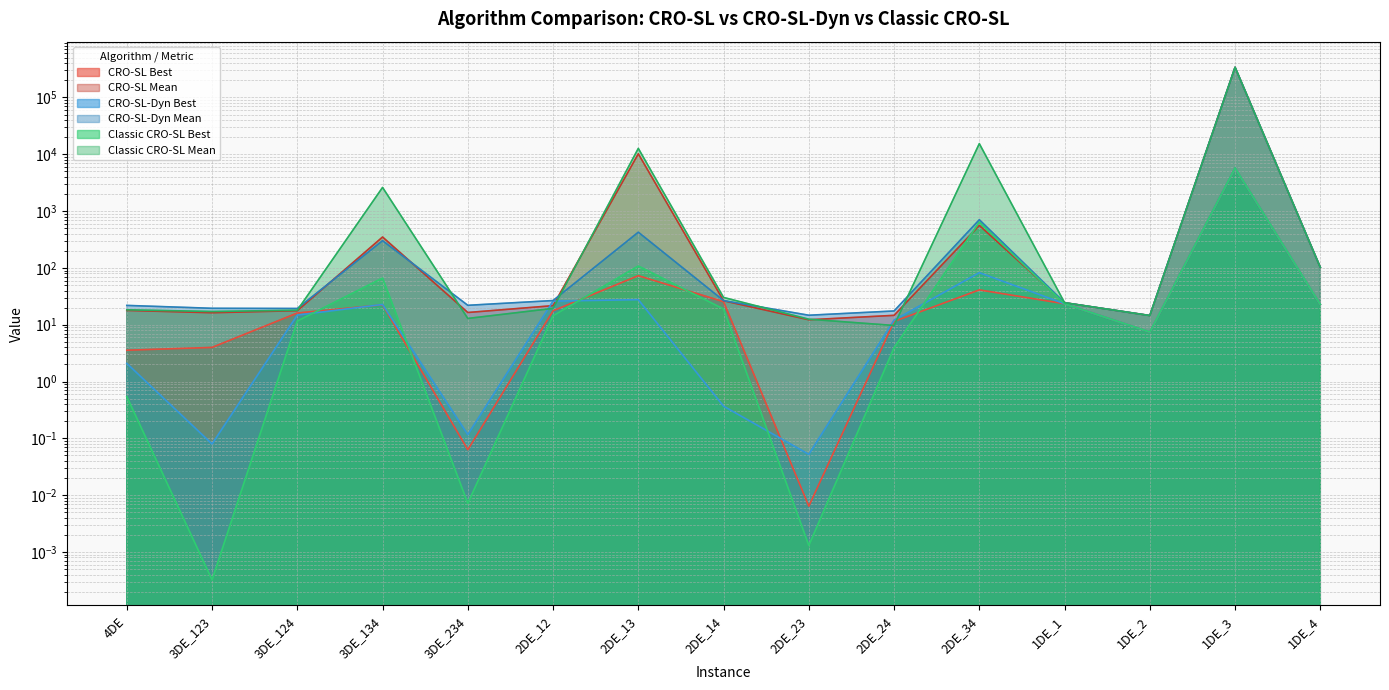

The CRO-SL Best series shows 11.5 at 1DE_2. True or false?

False